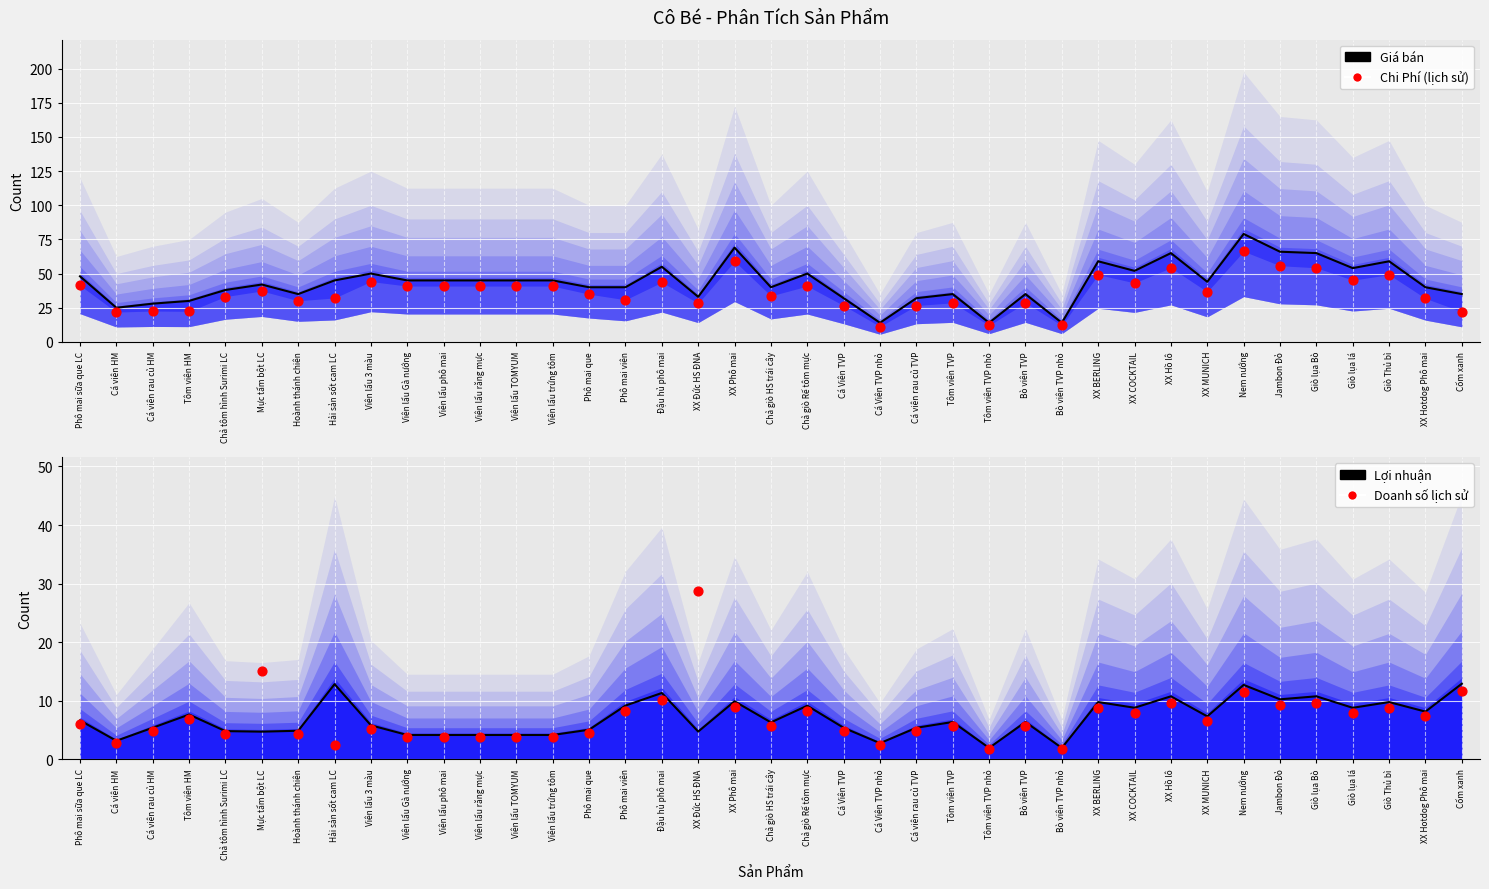

At which category is the sum across all series the highest?

Nem nướng